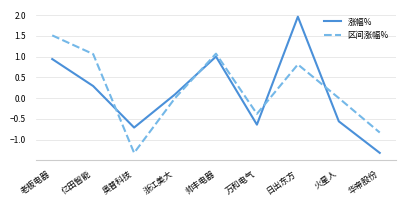

What is the difference between the maximum and minimum values in the 涨幅% series?

3.3